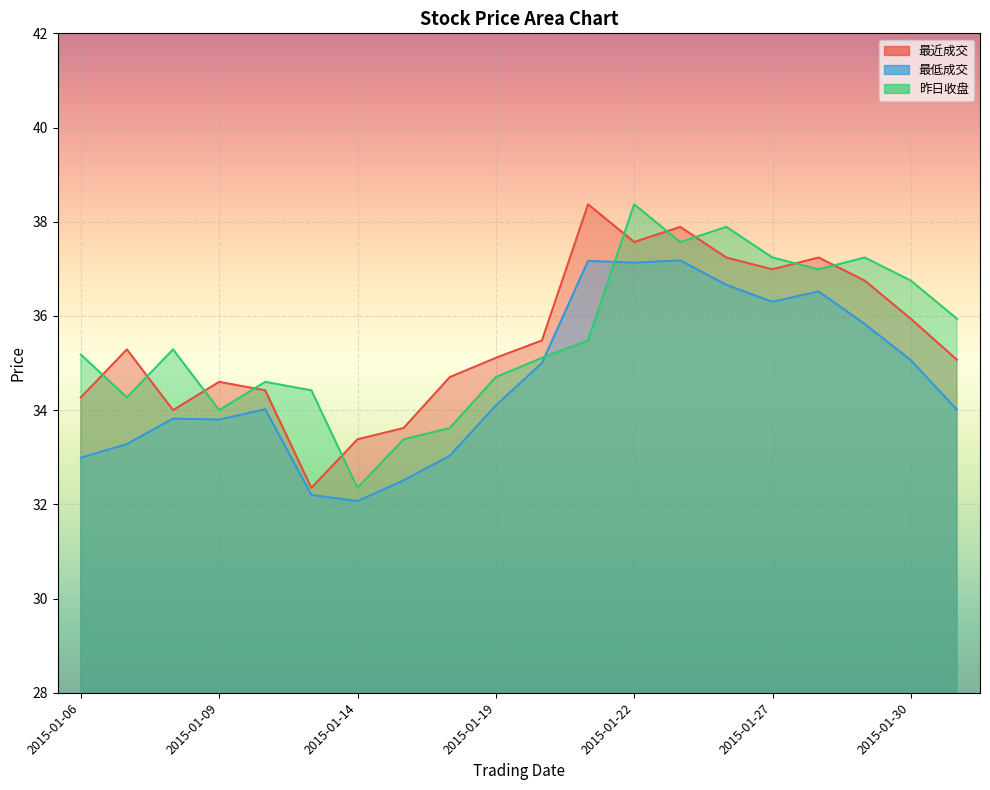

What is the value of the 最近成交 point at the 4th from the left?

34.6